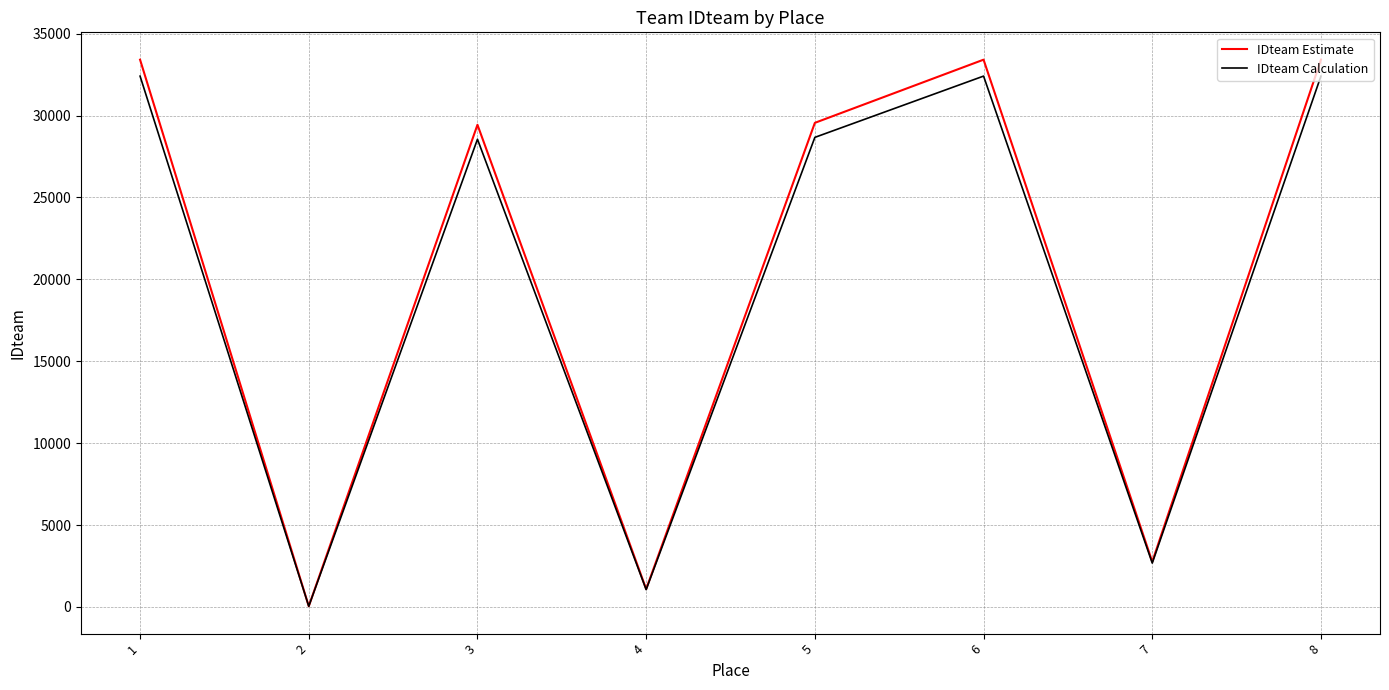

Between 1 and 4, which series saw the biggest shift?

IDteam Estimate